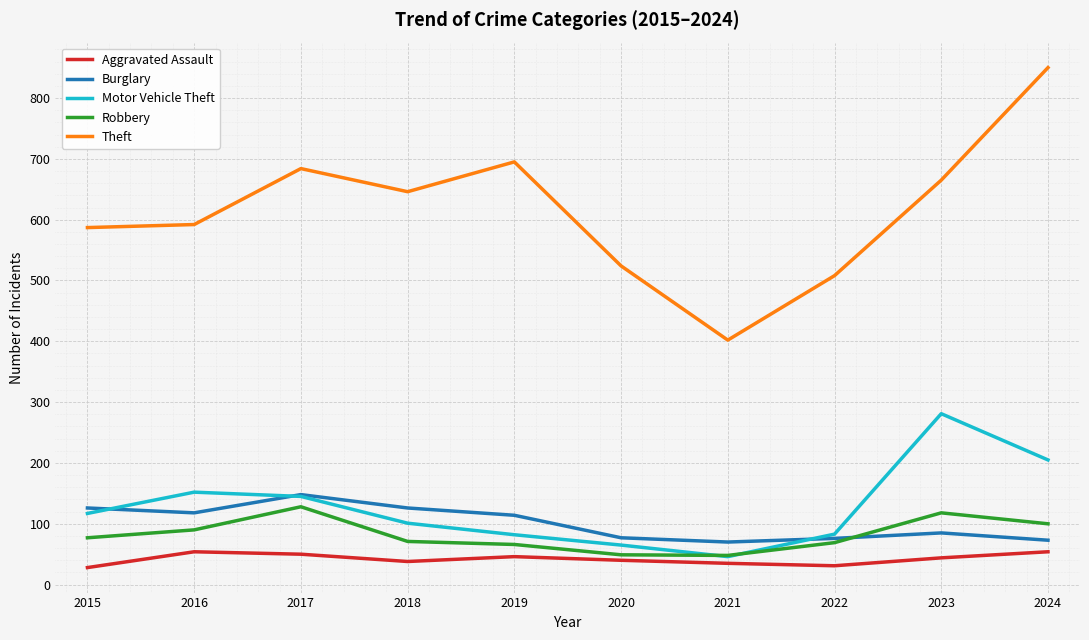

The Theft series shows 508 at 2022. True or false?

True